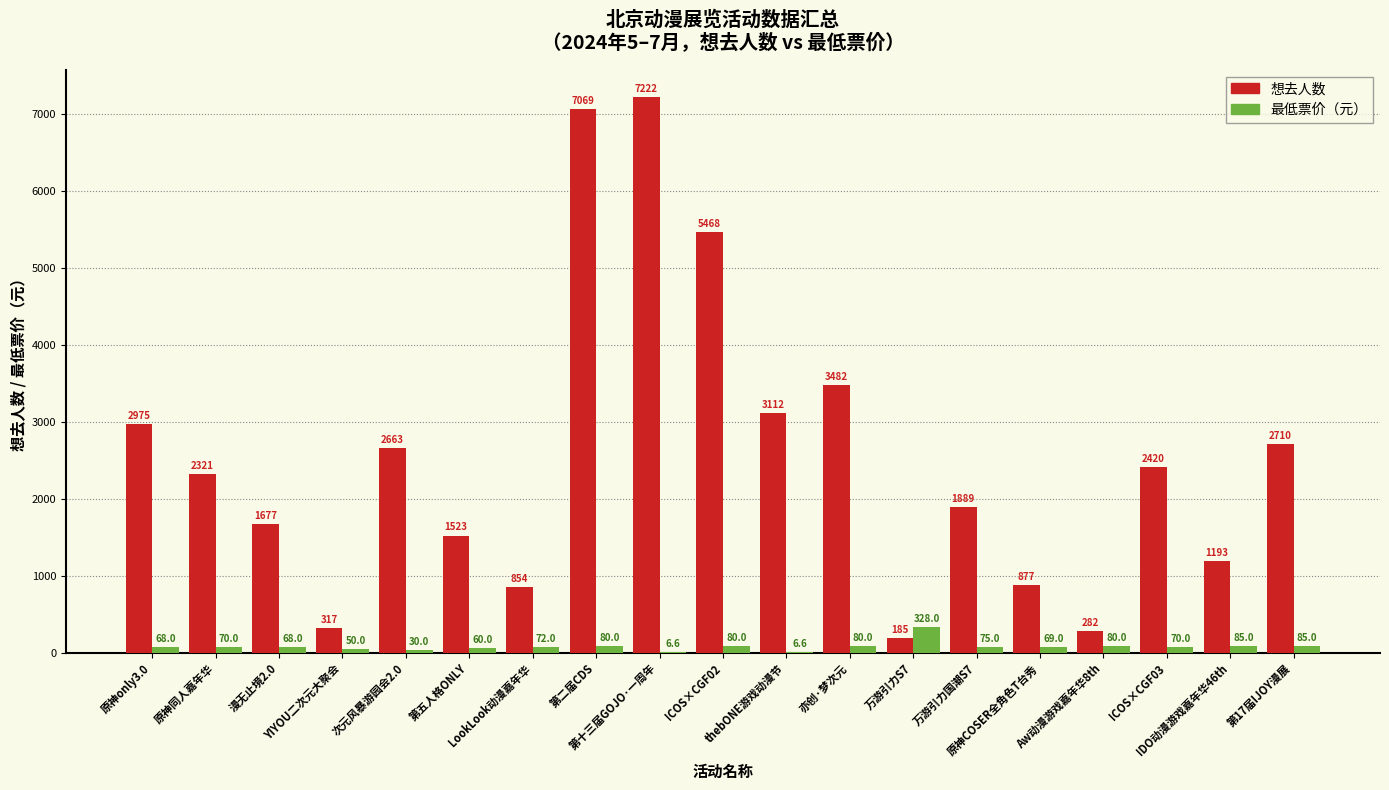

Reading left to right, transcribe all the data shown in this chart.

想去人数: 原神only3.0=2975.0	原神同人嘉年华=2321.0	漫无止境2.0=1677.0	YIYOU二次元大聚会=317.0	次元风暴游园会2.0=2663.0	第五人格ONLY=1523.0	LookLook动漫嘉年华=854.0	第二届CDS=7069.0	第十三届GOJO·一周年=7222.0	ICOS×CGF02=5468.0	thebONE游戏动漫节=3112.0	亦创·梦次元=3482.0	万游引力S7=185.0	万游引力国潮S7=1889.0	原神COSER全角色T台秀=877.0	Aw动漫游戏嘉年华8th=282.0	ICOS×CGF03=2420.0	IDO动漫游戏嘉年华46th=1193.0	第17届IJOY漫展=2710.0
最低票价（元）: 原神only3.0=68.0	原神同人嘉年华=70.0	漫无止境2.0=68.0	YIYOU二次元大聚会=50.0	次元风暴游园会2.0=30.0	第五人格ONLY=60.0	LookLook动漫嘉年华=72.0	第二届CDS=80.0	第十三届GOJO·一周年=6.6	ICOS×CGF02=80.0	thebONE游戏动漫节=6.6	亦创·梦次元=80.0	万游引力S7=328.0	万游引力国潮S7=75.0	原神COSER全角色T台秀=69.0	Aw动漫游戏嘉年华8th=80.0	ICOS×CGF03=70.0	IDO动漫游戏嘉年华46th=85.0	第17届IJOY漫展=85.0